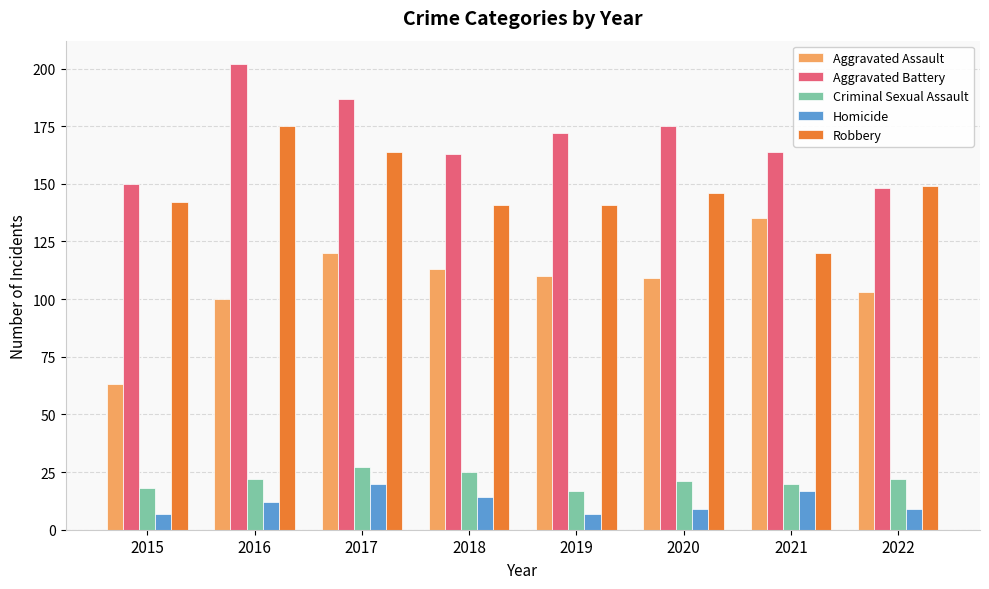

What is the value of the Criminal Sexual Assault bar at the 8th from the left?

22